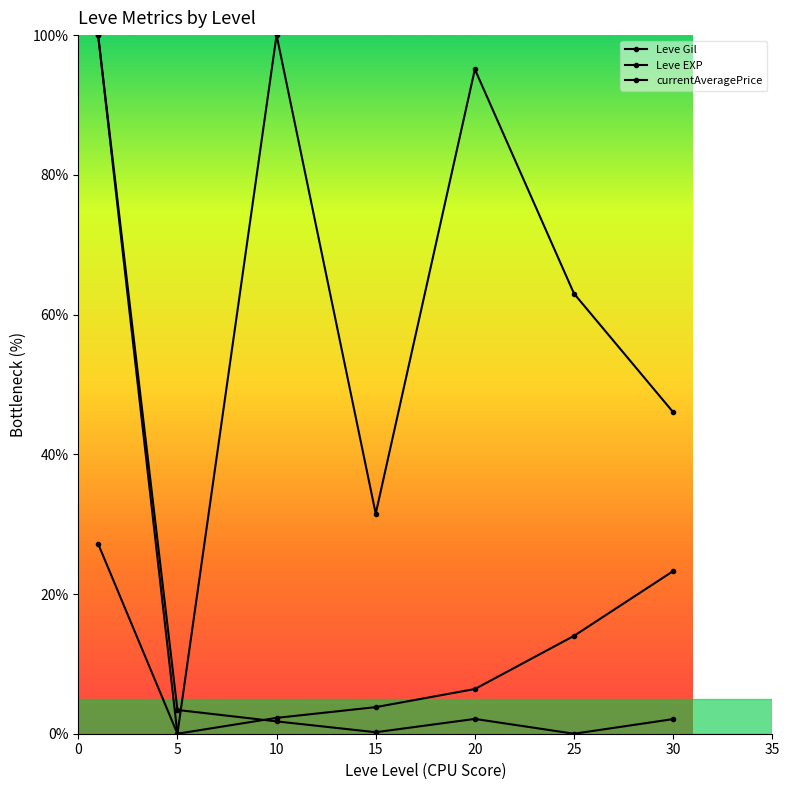

List the series in order of their overall mean, highest first.

Leve Gil, Leve EXP, currentAveragePrice